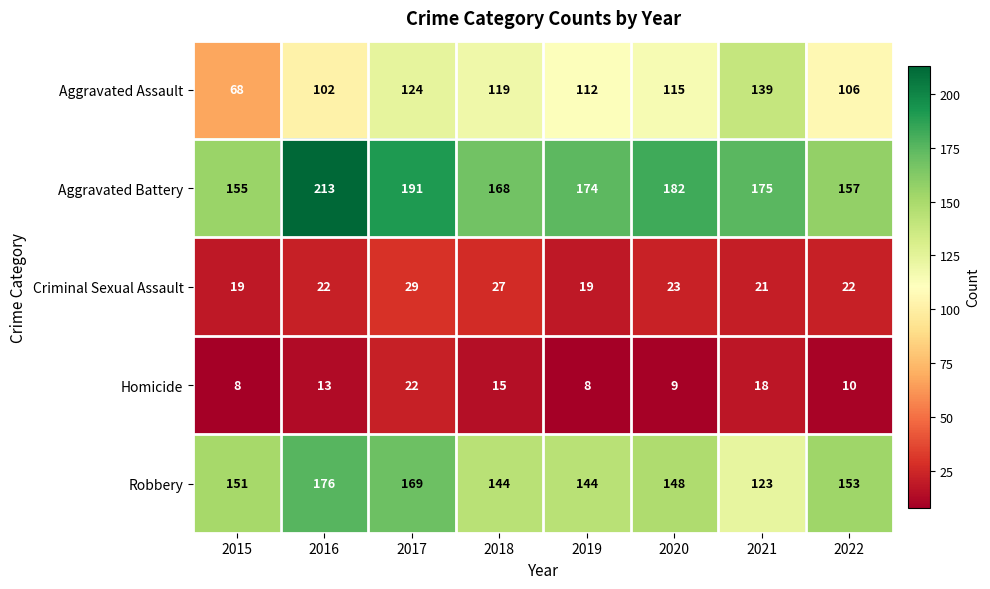

What is the average value of the Homicide series?

13